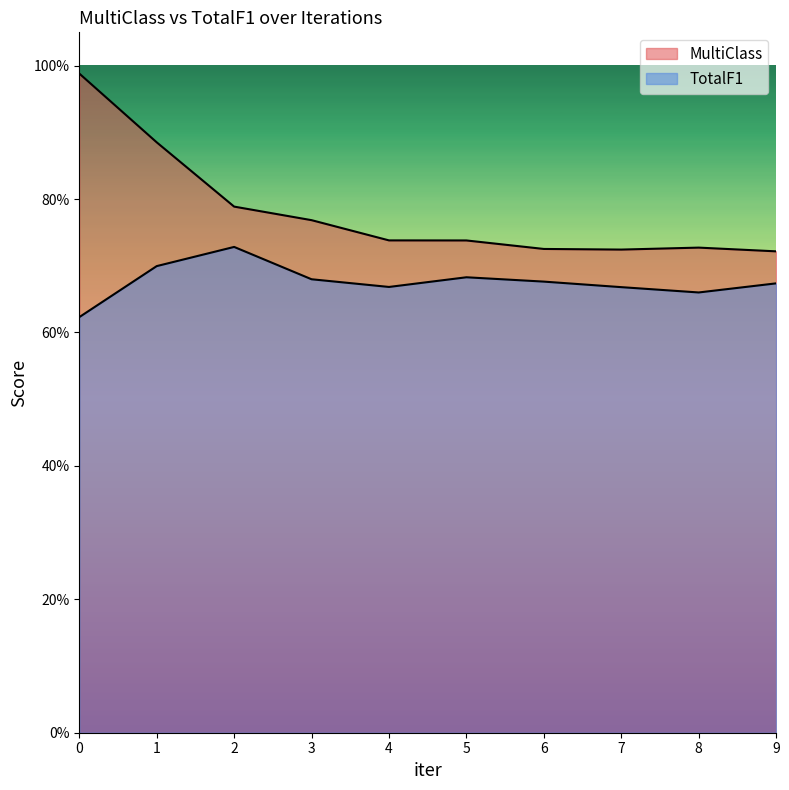

True or false: MultiClass and TotalF1 intersect in this chart.

False